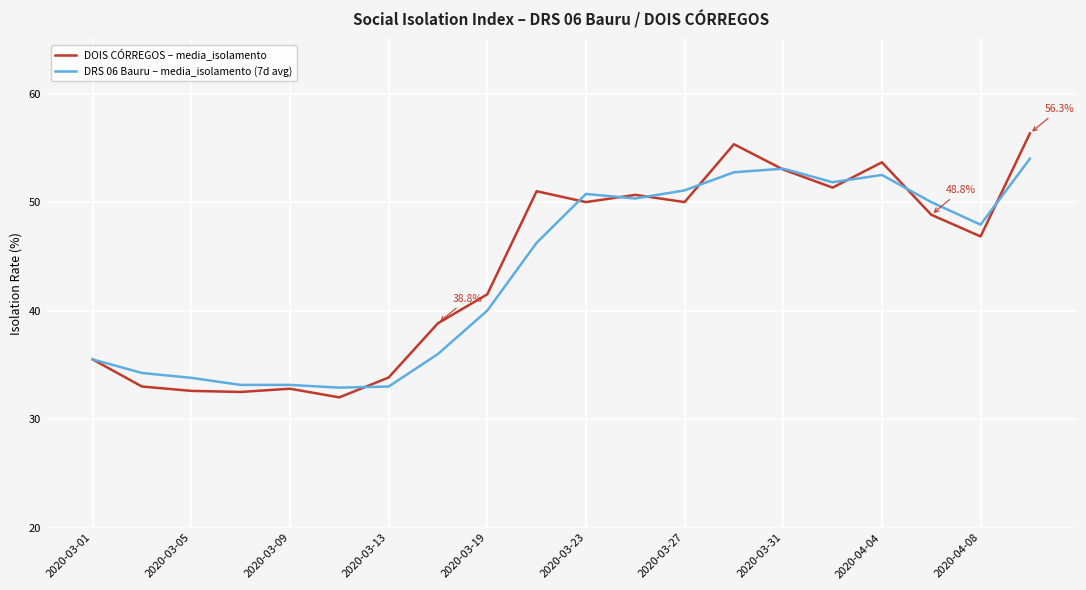

Which series has the largest range (max minus min)?

DOIS CÓRREGOS – media_isolamento